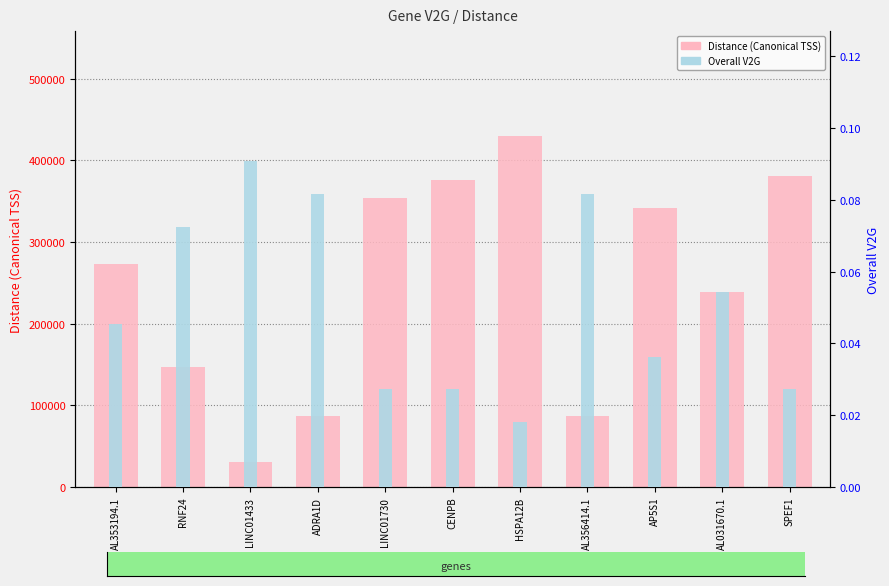

What is the difference between the maximum and minimum values in the Overall V2G series?

0.1